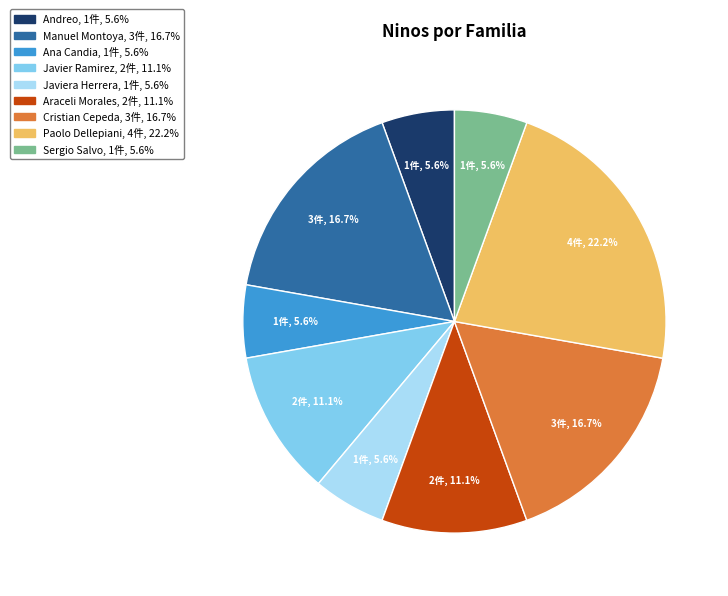

Is there any slice that represents more than half of the pie?

No